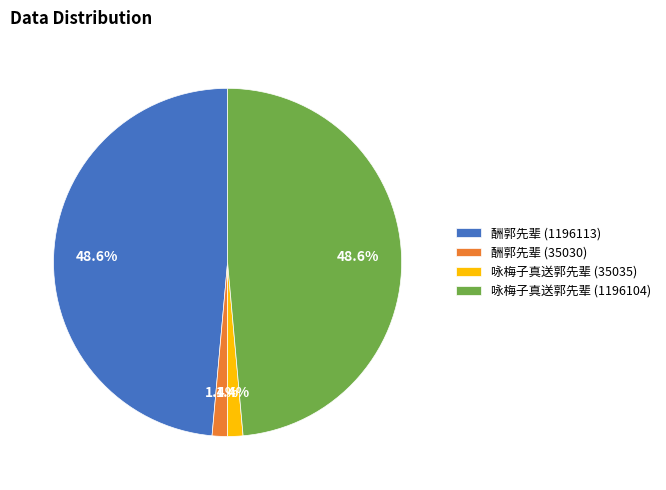

Does any single category account for the majority?

No